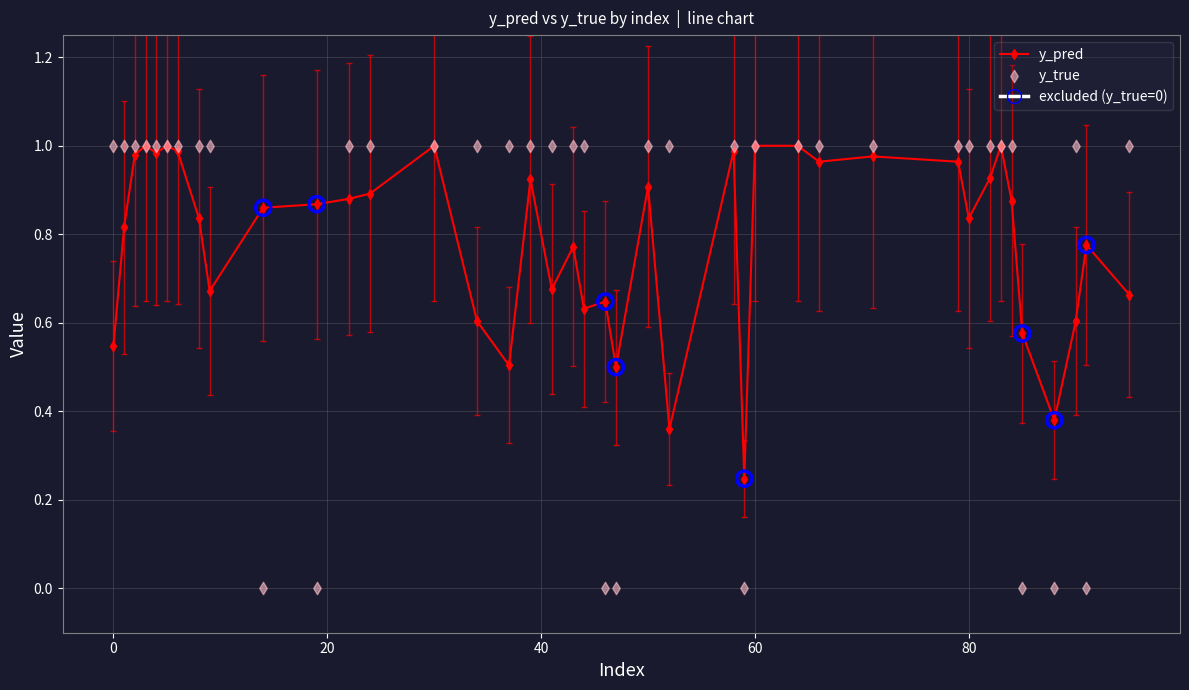

Which series reaches the maximum Y coordinate?

y_pred